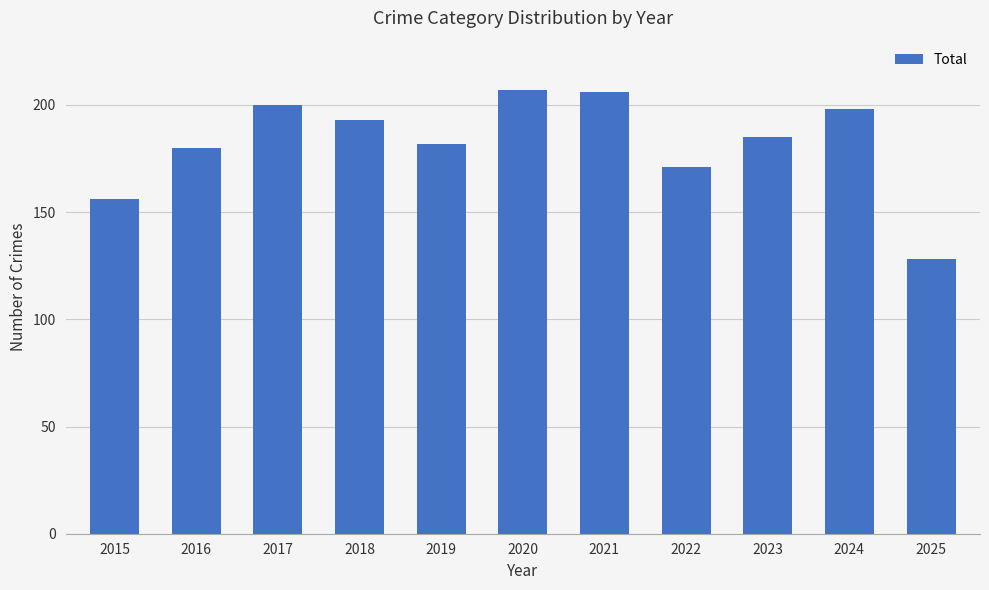

How many bars are there in total?

11